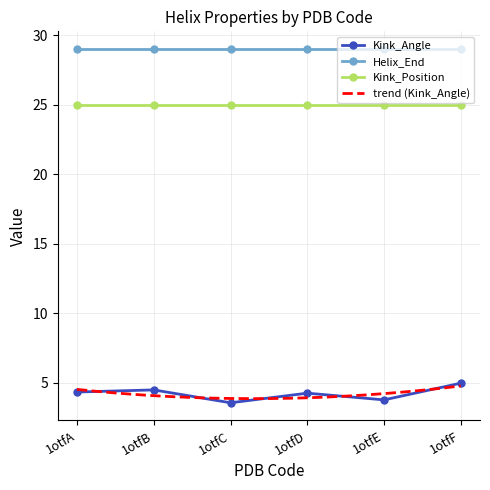

What is the difference between the highest and lowest values at 1otfB?

24.5